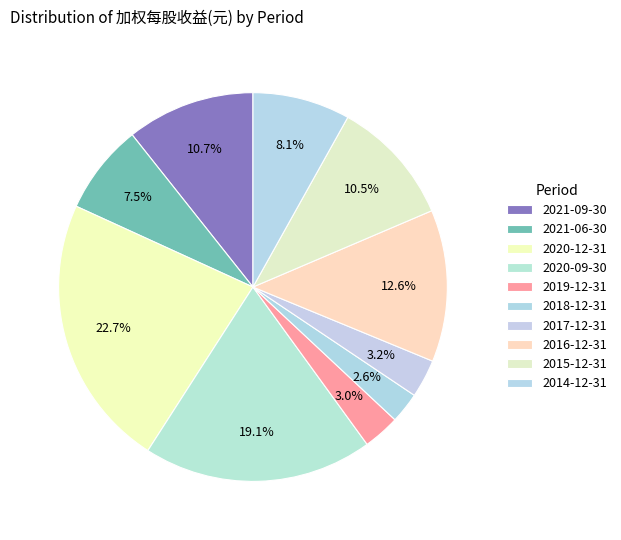

How many segments does this pie chart have?

10